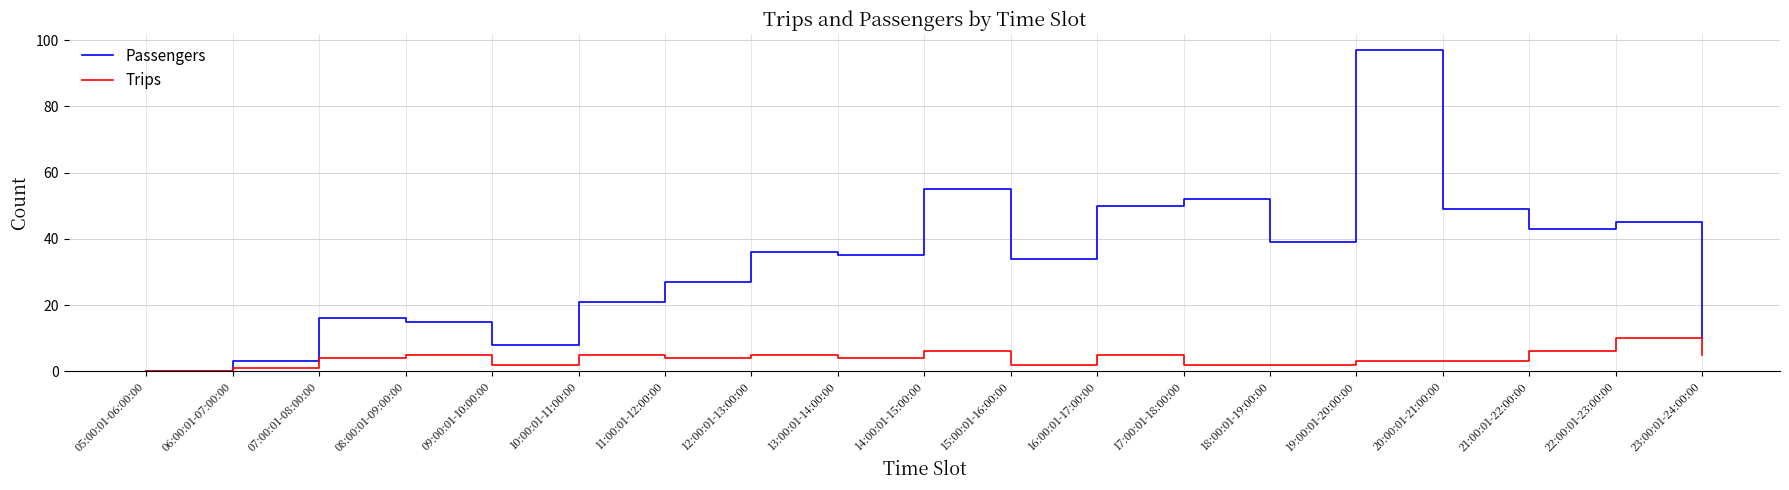

Rank the categories by Passengers value from highest to lowest.

19:00:01-20:00:00, 14:00:01-15:00:00, 17:00:01-18:00:00, 16:00:01-17:00:00, 20:00:01-21:00:00, 22:00:01-23:00:00, 21:00:01-22:00:00, 18:00:01-19:00:00, 12:00:01-13:00:00, 13:00:01-14:00:00, 15:00:01-16:00:00, 11:00:01-12:00:00, 10:00:01-11:00:00, 07:00:01-08:00:00, 08:00:01-09:00:00, 23:00:01-24:00:00, 09:00:01-10:00:00, 06:00:01-07:00:00, 05:00:01-06:00:00